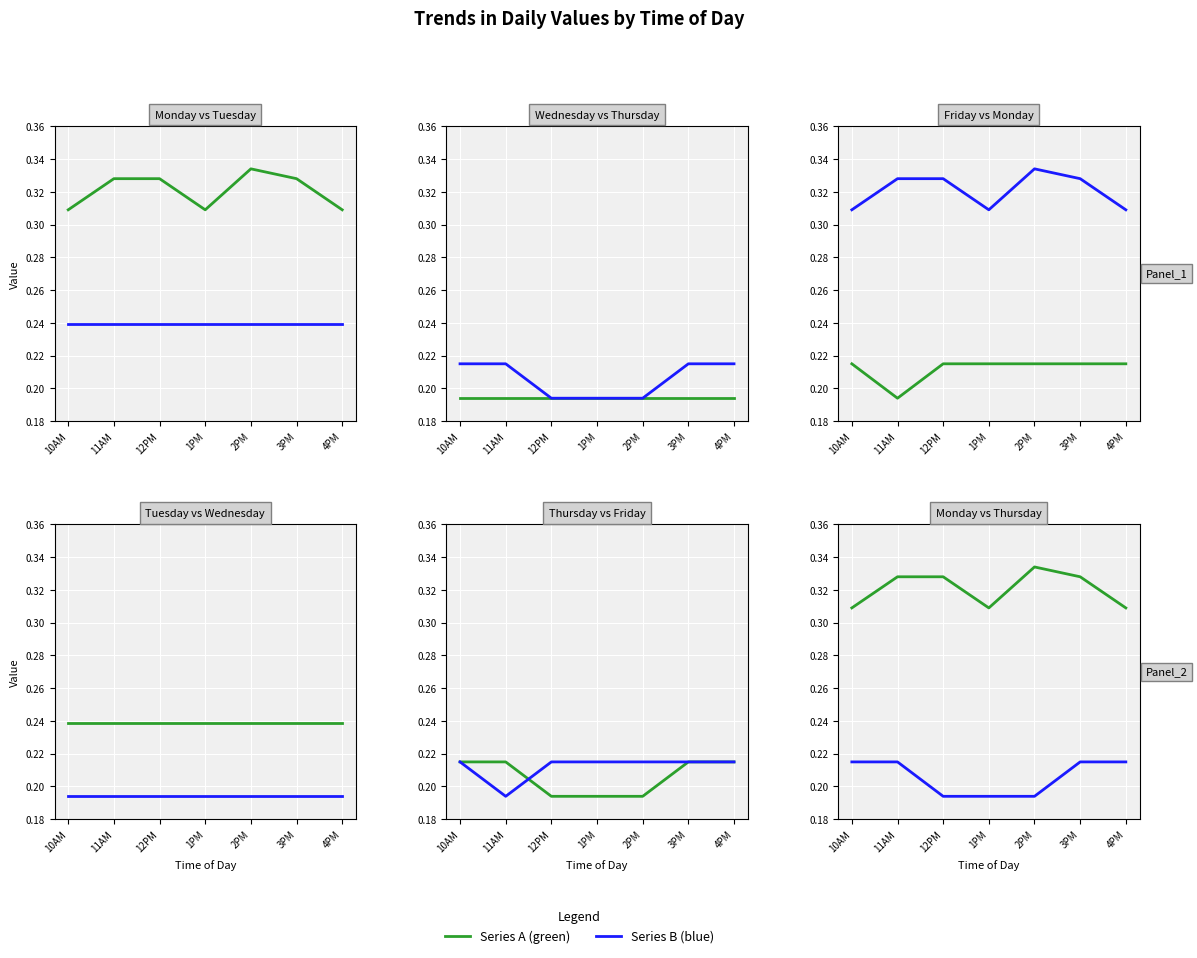

True or false: Thursday has more than 1 points higher than both neighbors.

False